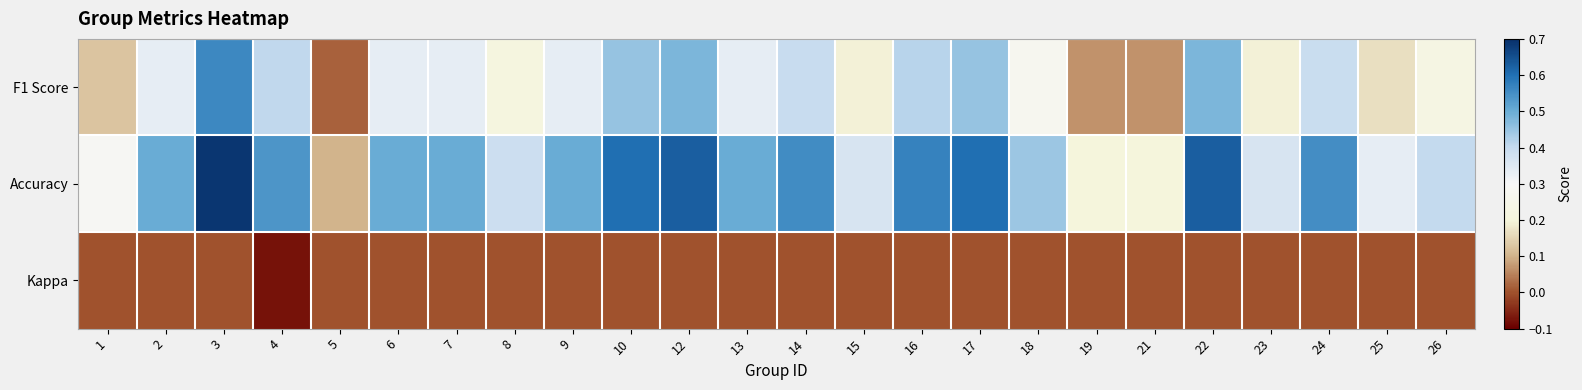

Which series has the largest total across all categories?

Accuracy